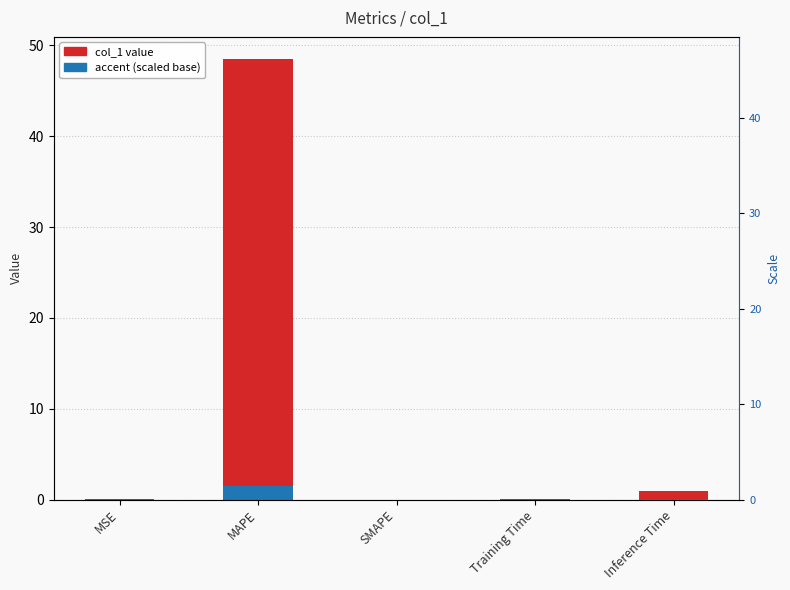

Rank the series by their average value, from lowest to highest.

accent (scaled base), col_1 value